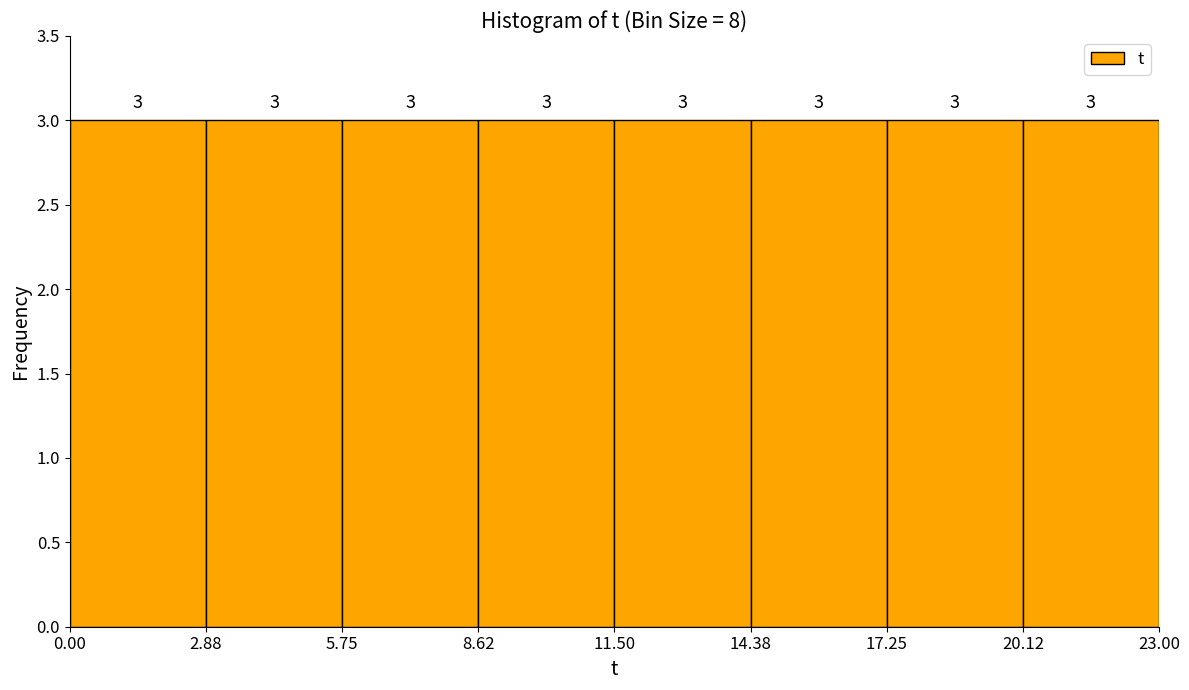

How tall is the bar that spans 0.00 to 2.88 on the x-axis?

3